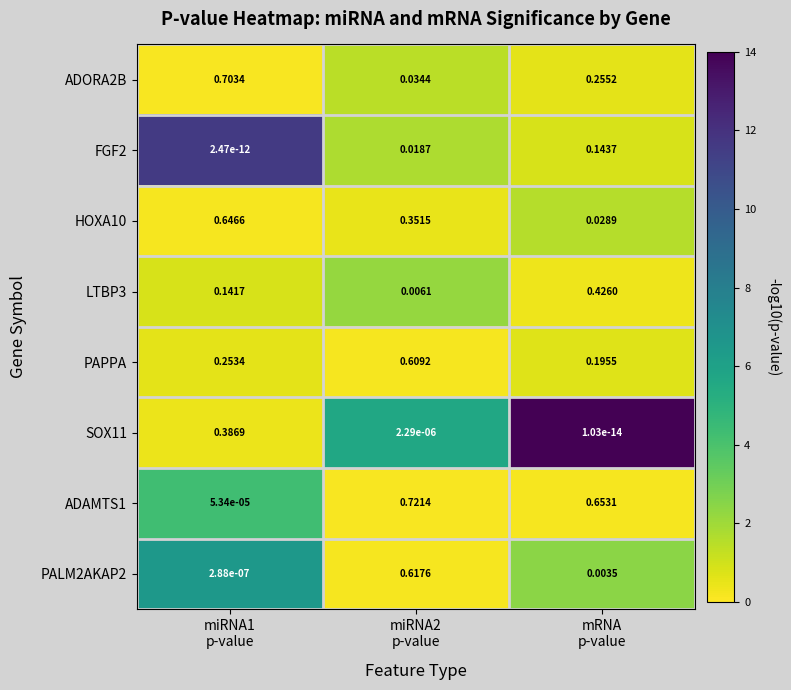

Rank the series at miRNA2
p-value from lowest to highest value.

SOX11, LTBP3, FGF2, ADORA2B, HOXA10, PAPPA, PALM2AKAP2, ADAMTS1